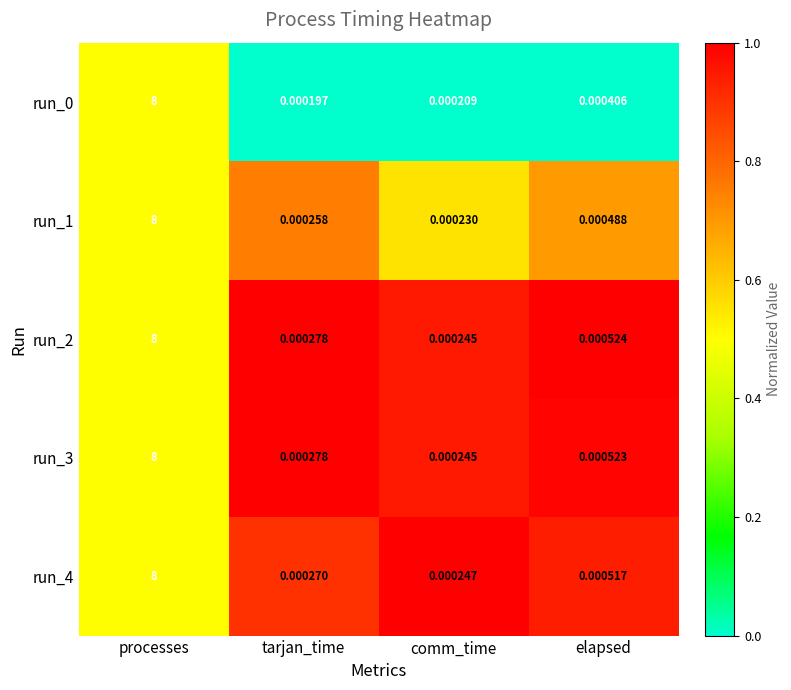

Is the value of run_0 at tarjan_time greater than the value of run_4 at processes?

No